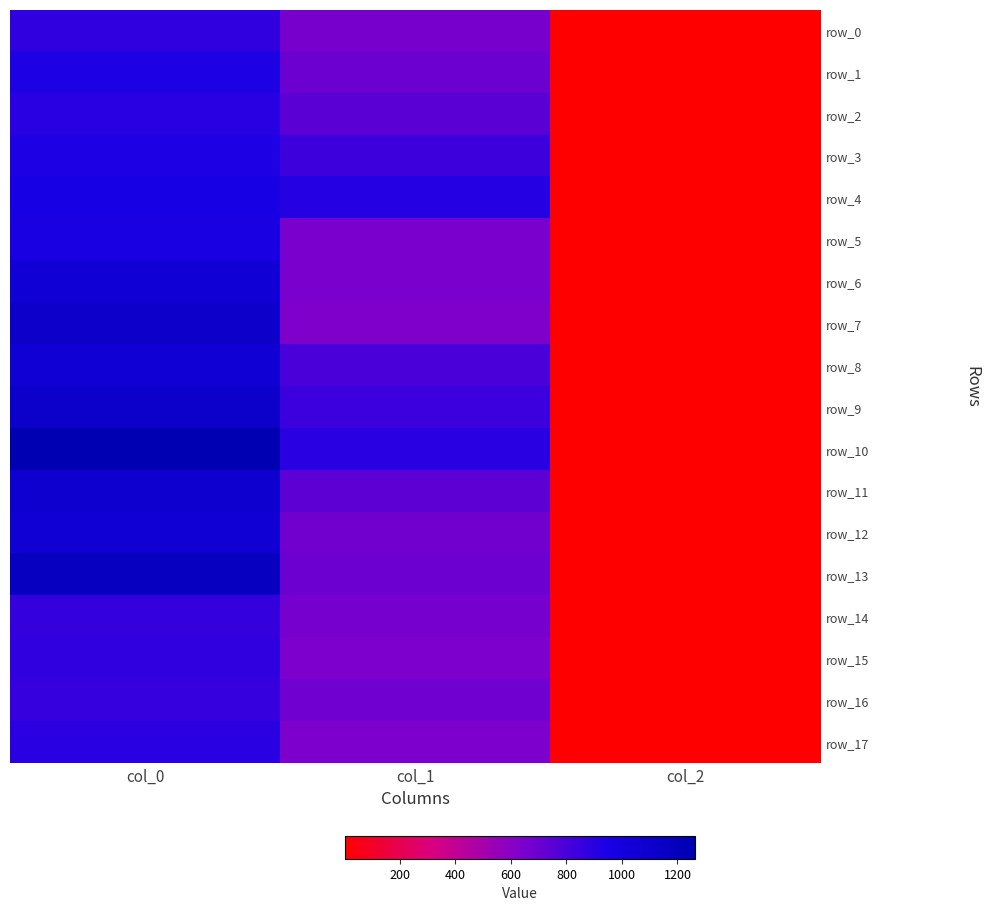

What is the minimum value shown in the chart?

2.0